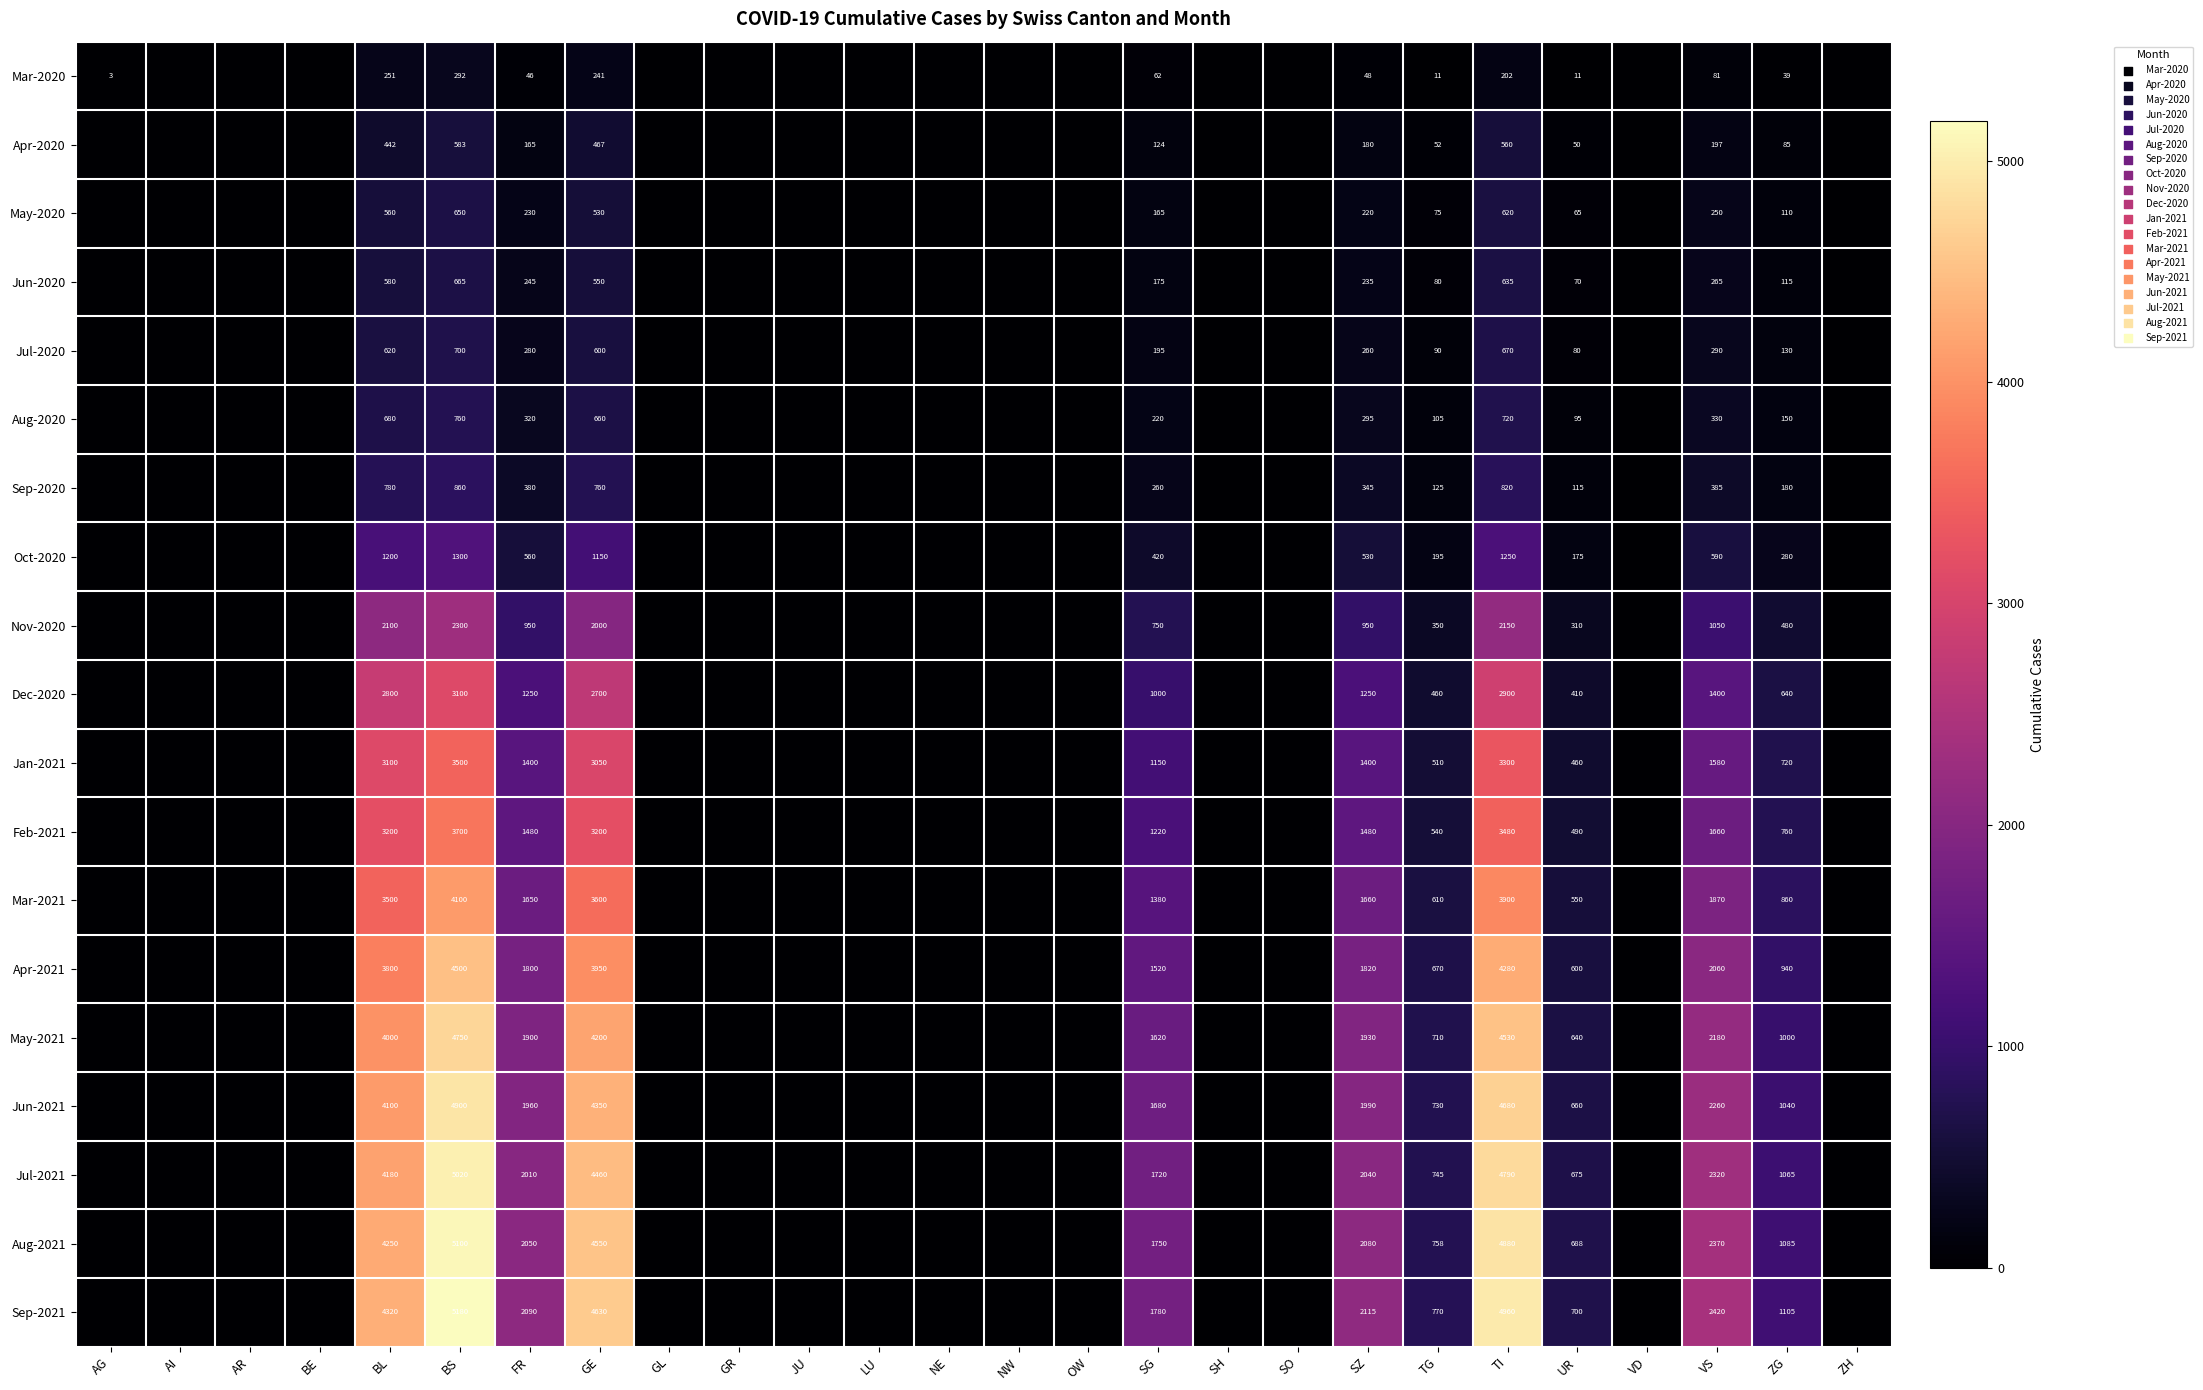

True or false: May-2021 has a value of 2180 at VS.

True